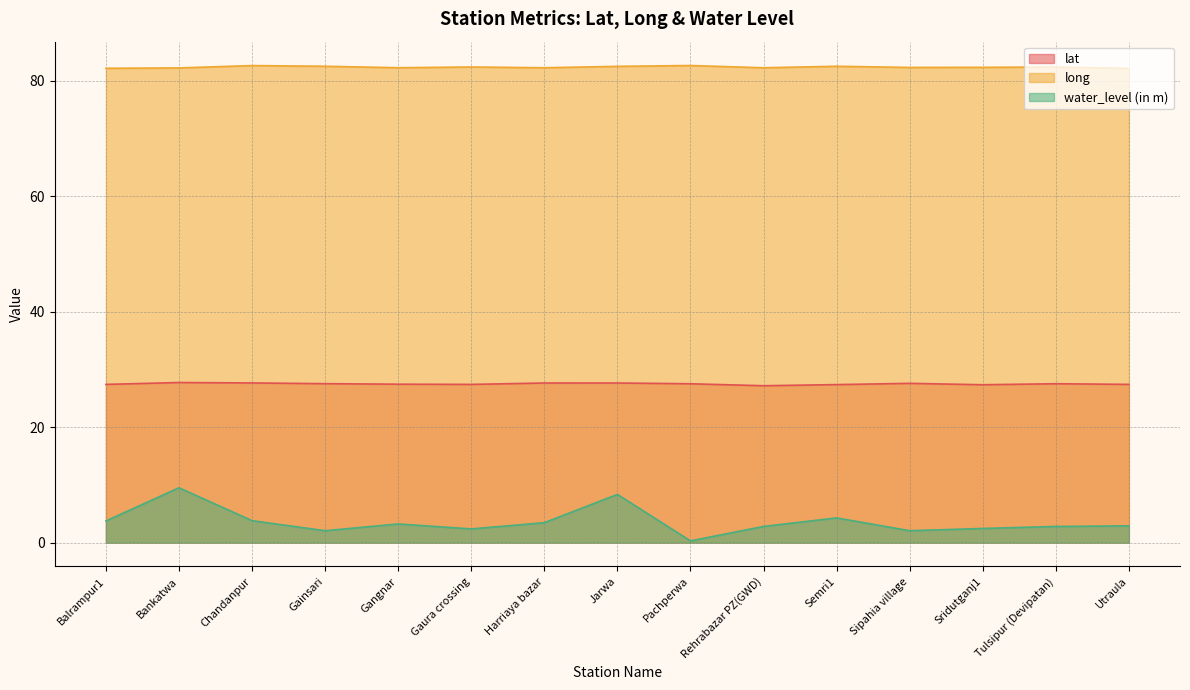

List the series in order of their peak value, lowest first.

water_level (in m), lat, long